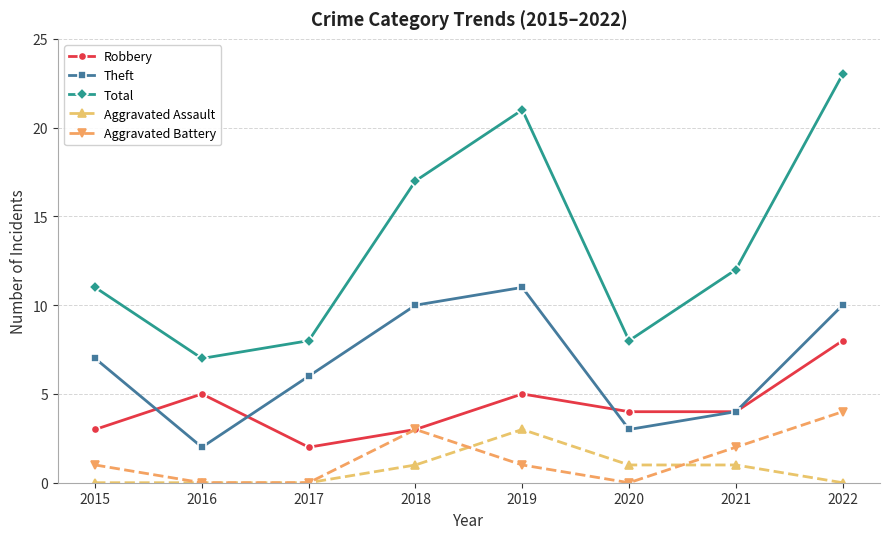

At 2020, list the series in order from largest to smallest.

Total, Robbery, Theft, Aggravated Assault, Aggravated Battery